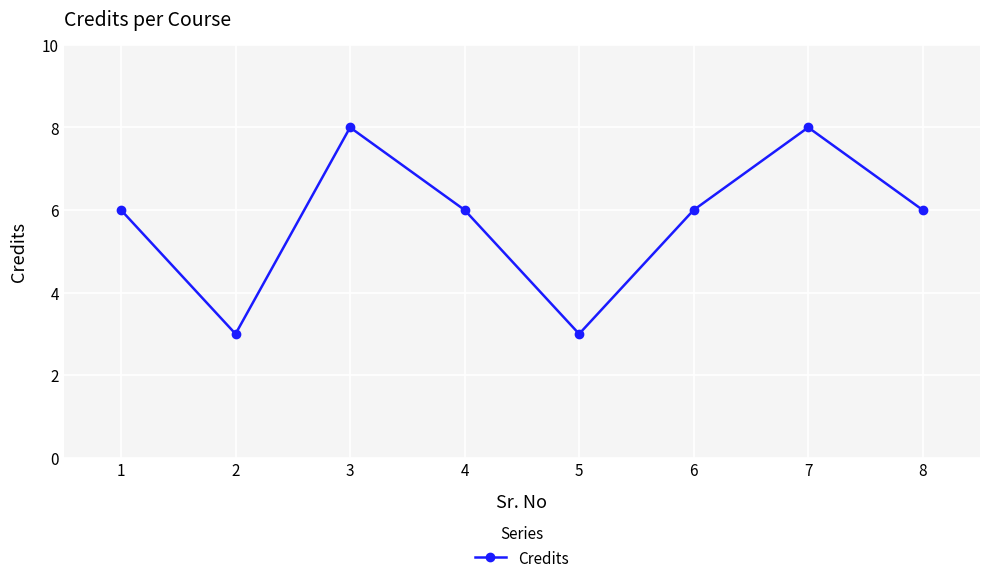

What is the change in value from 1 to 7?

+2